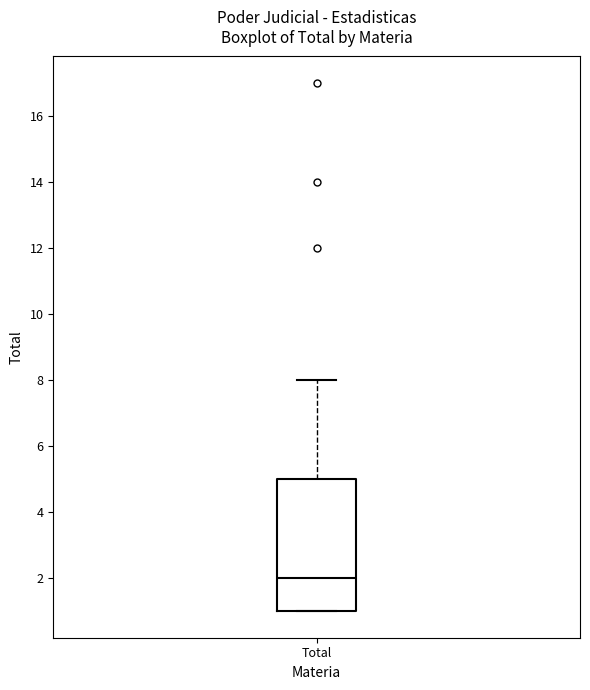

Transcribe this box plot: give where the median line is, the range the box spans, and where the two whiskers end, as read against the y-axis. The values are not printed on the chart, so give them approximately, as read against the axis.

median 2, box 1 to 5, whiskers 1 to 8